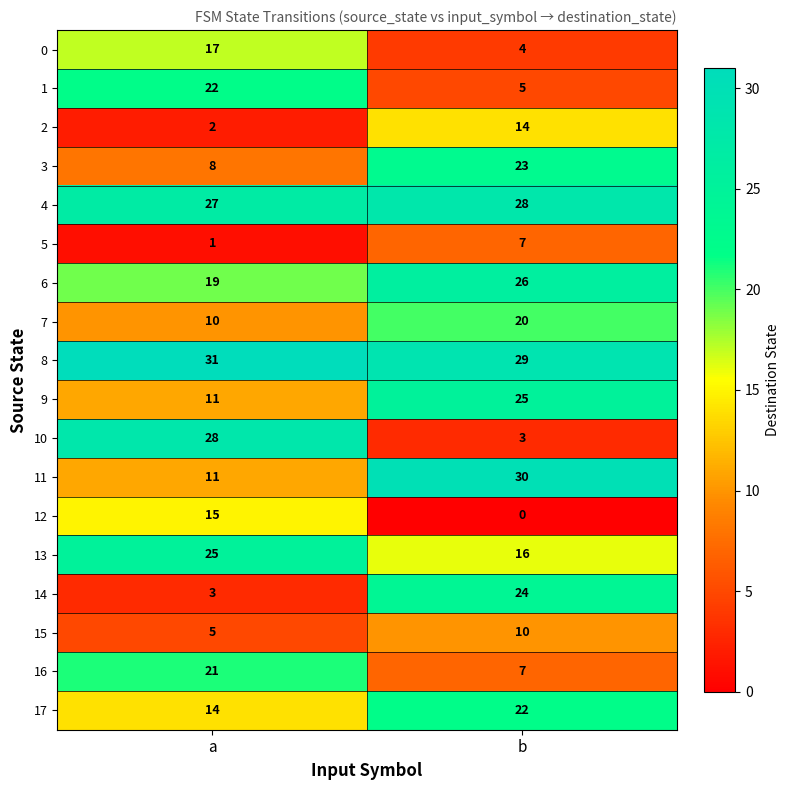

At which category does the chart reach its peak across all series?

a